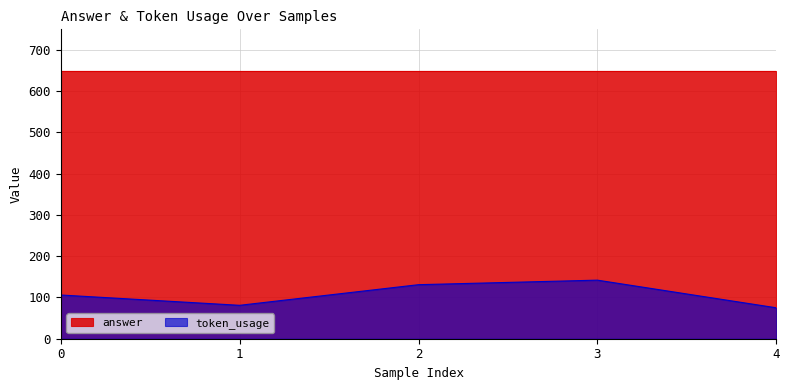

How many points are higher than both their immediate neighbors (excluding endpoints)?

1